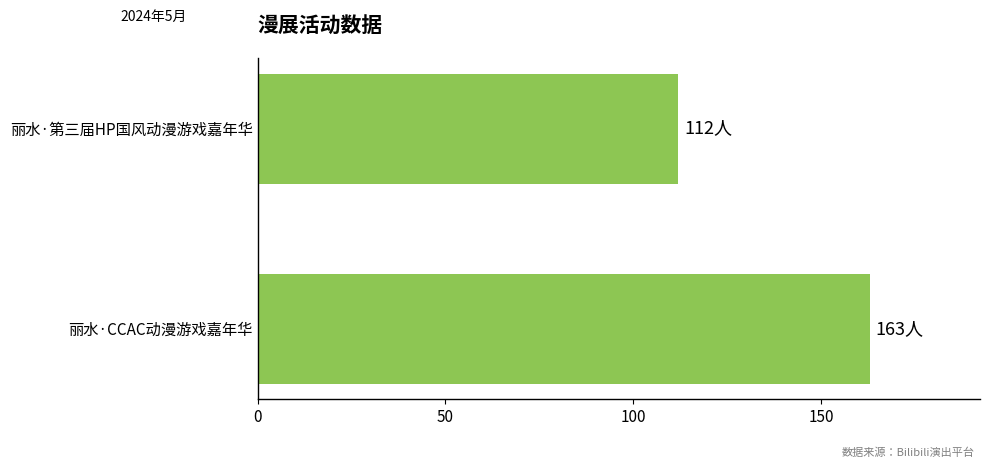

Is it true that the value at 丽水·CCAC动漫游戏嘉年华 is 84?

False